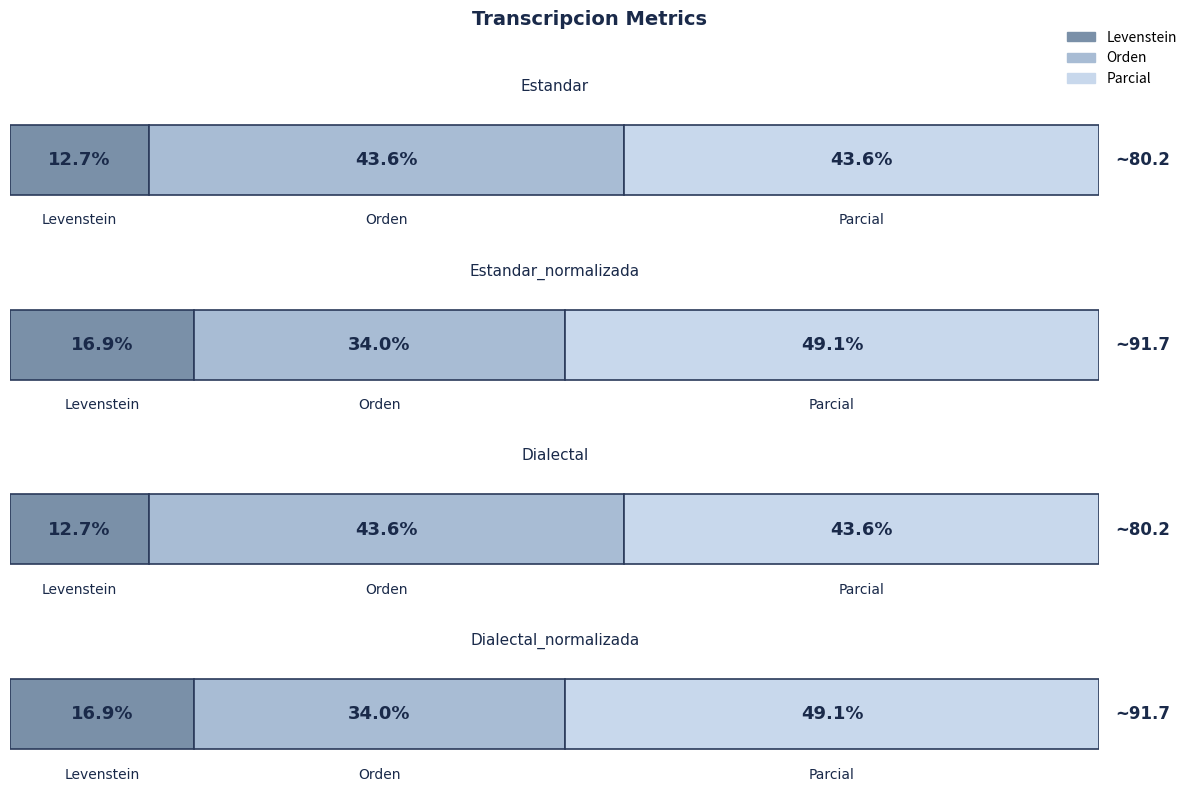

How many distinct data groups are displayed?

3